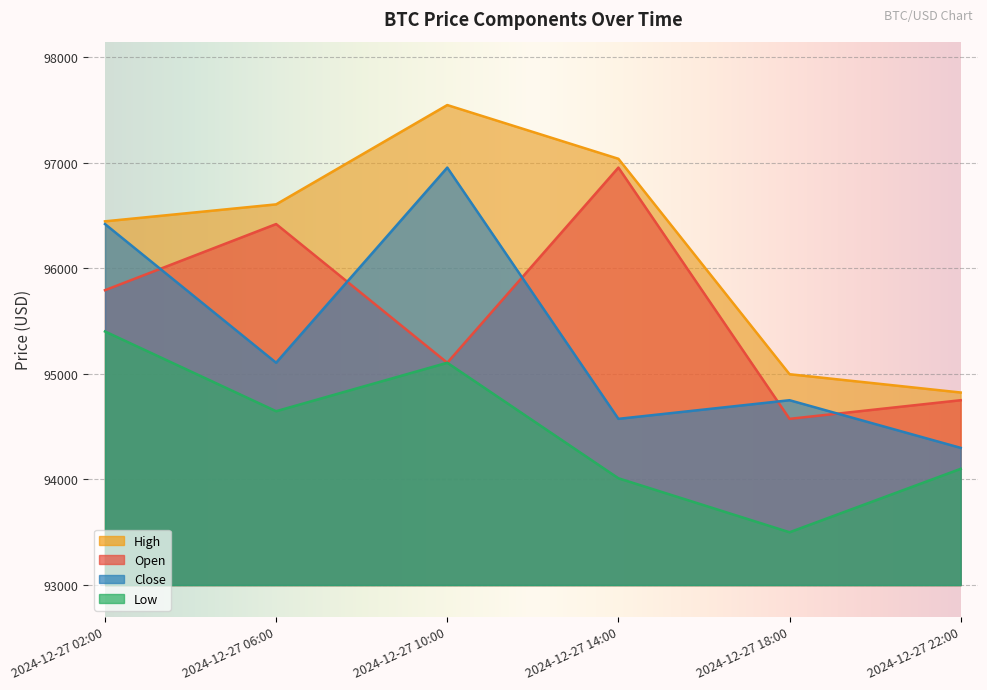

Reading right to left, extract all data points from this chart.

open: 94750.1	94573.8	96952.4	95104.8	96417.8	95791.6
high: 94823.1	94996.2	97035.8	97544.6	96604.2	96443.7
low: 94100.6	93500.0	94011.1	95104.8	94646.0	95401.0
close: 94299.0	94750.0	94573.8	96952.4	95104.8	96417.8